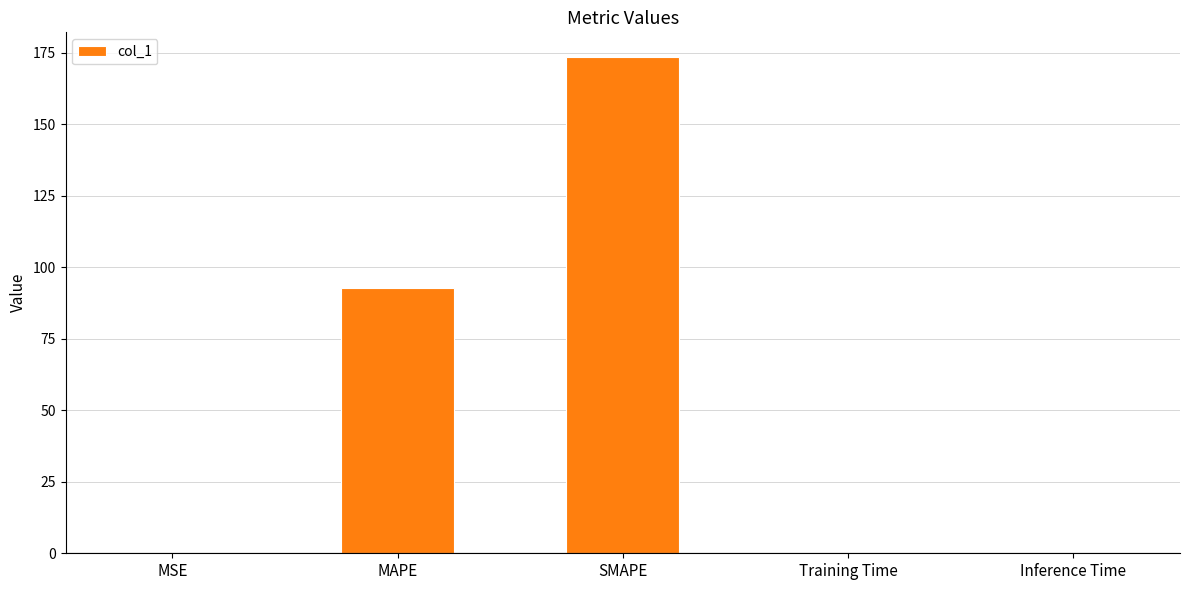

Between SMAPE and Inference Time, which is larger?

SMAPE